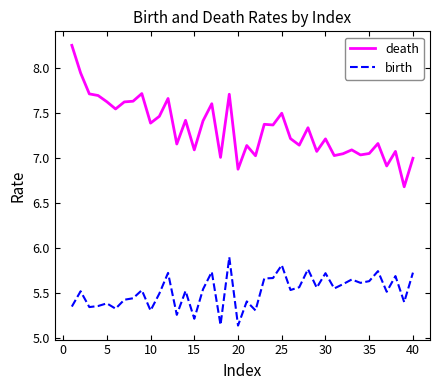

Does the chart have visible grid lines?

No